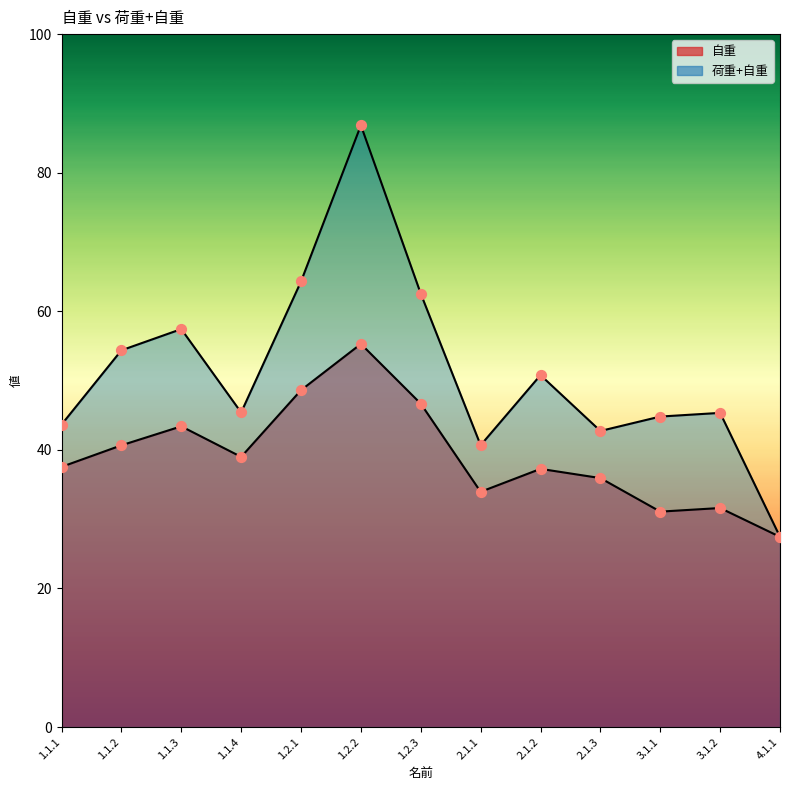

What are all the series names shown in the legend?

自重, 荷重+自重